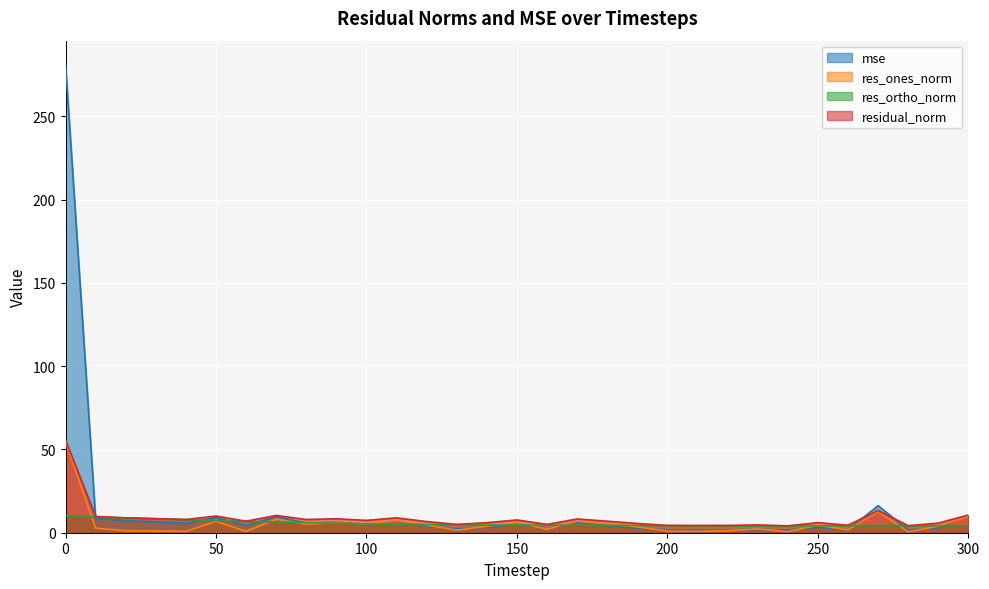

At which category does res_ortho_norm reach its first local valley?

140